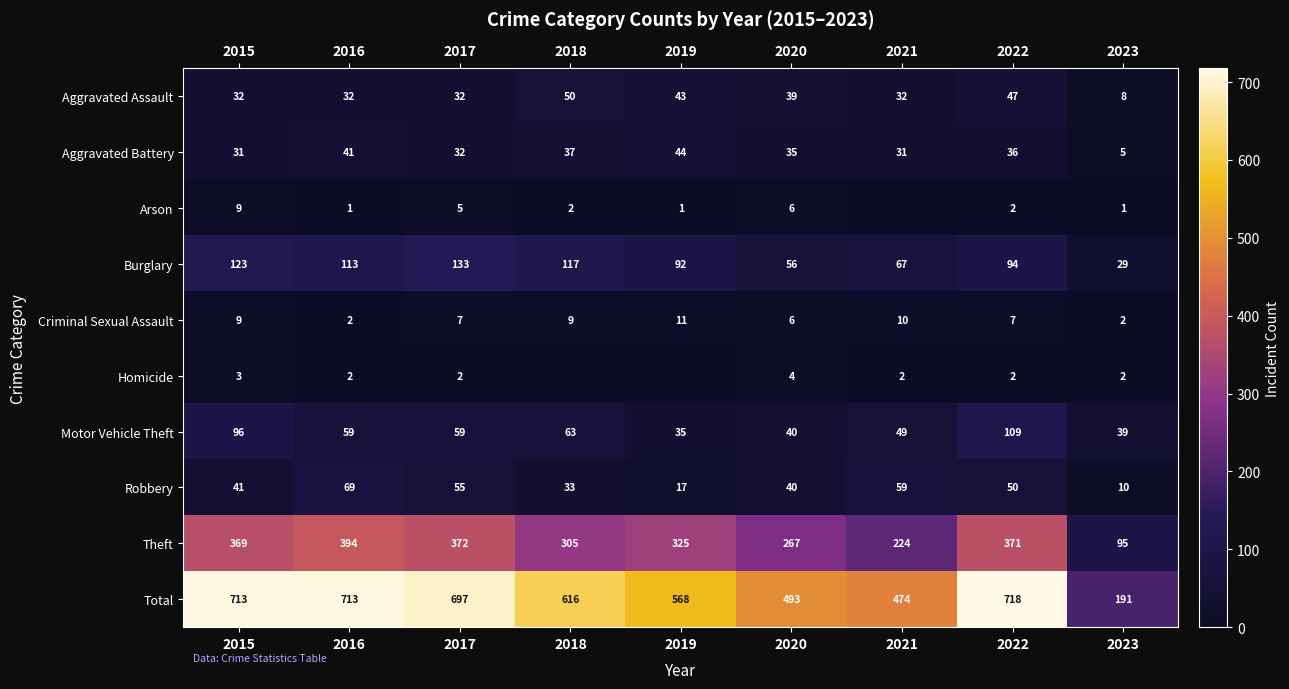

Is the value of Total at 2016 greater than the value of Aggravated Battery at 2023?

Yes